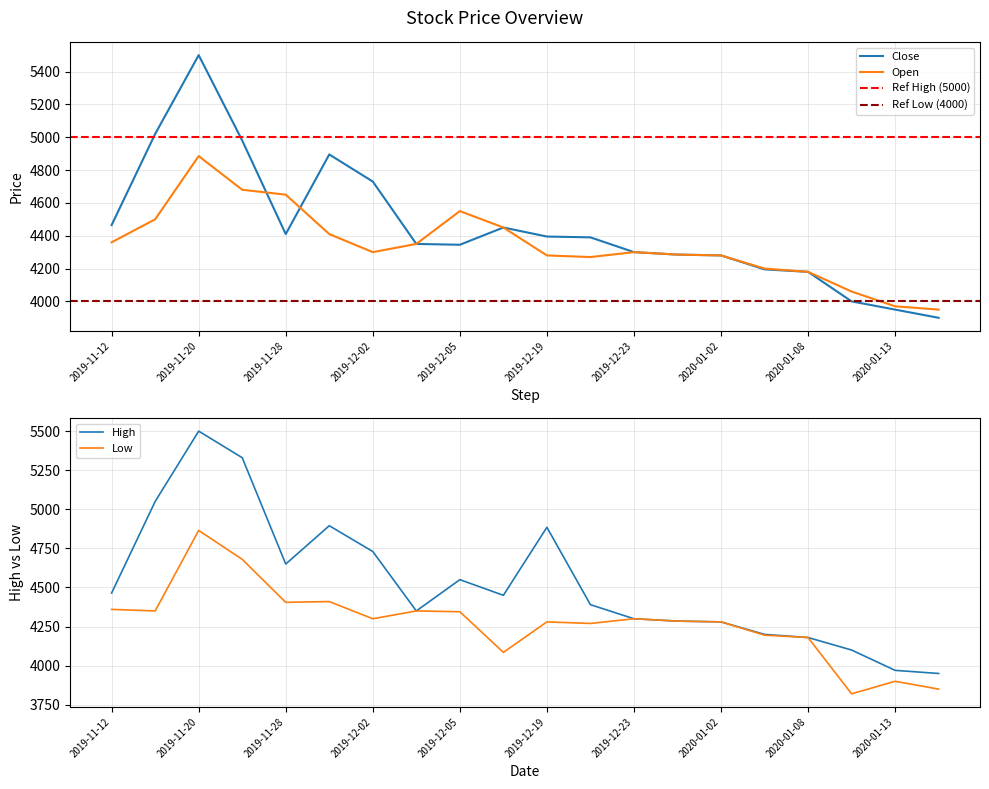

How many data points does each series have?

20